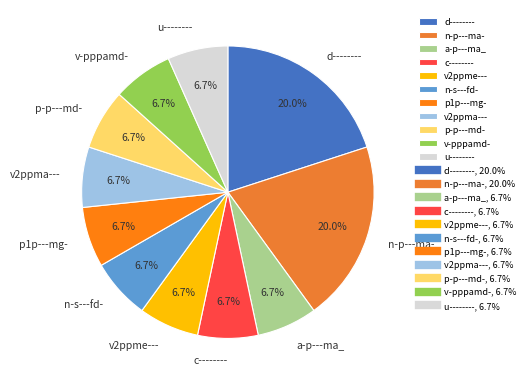

Combined, do v2ppma--- and p1p---mg- account for over 50%?

No